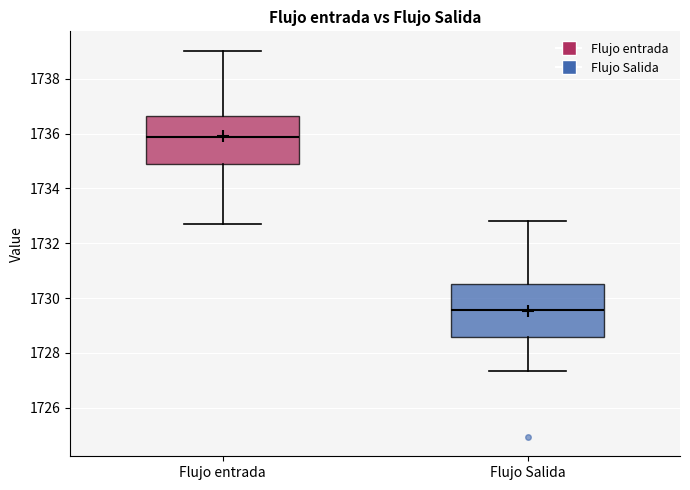

Reading left to right, transcribe this box plot: for each box, give where its median line is, the range the box spans, and where its two whiskers end, as read against the y-axis. The values are not printed on the chart, so give them approximately, as read against the axis.

Flujo entrada: median 1735.8, box 1734.8 to 1736.6, whiskers 1732.8 to 1739.0
Flujo Salida: median 1729.6, box 1728.6 to 1730.6, whiskers 1727.4 to 1732.8